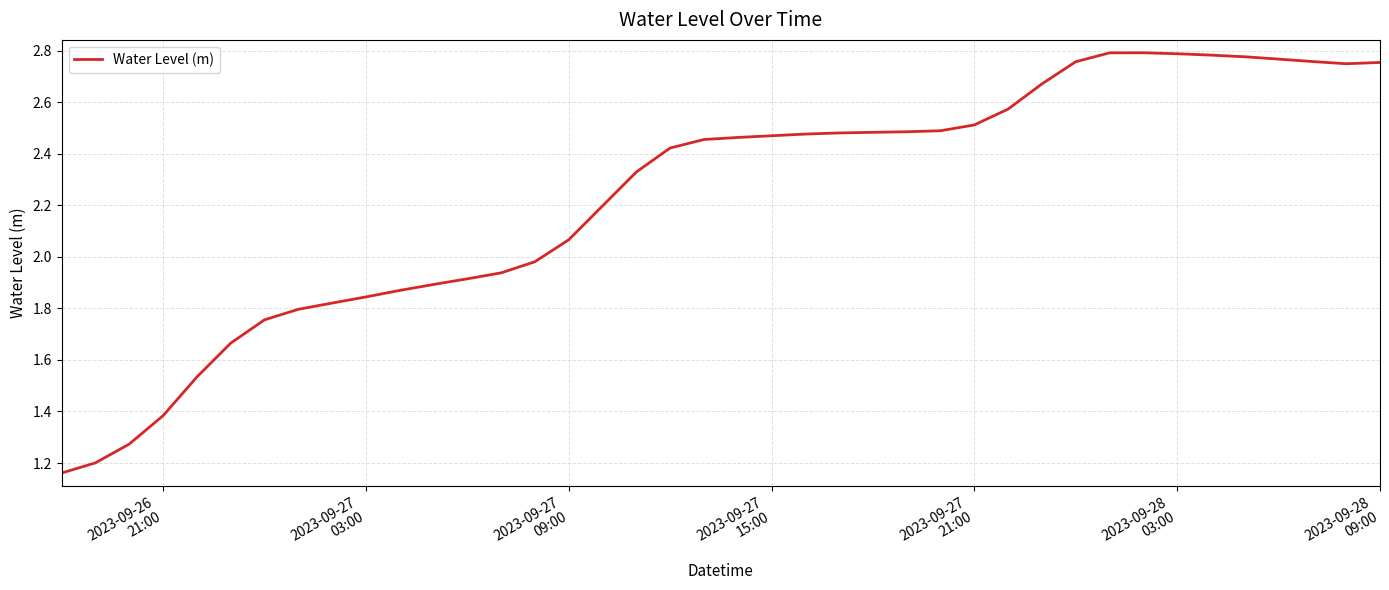

What is the difference between the maximum and minimum values?

1.6